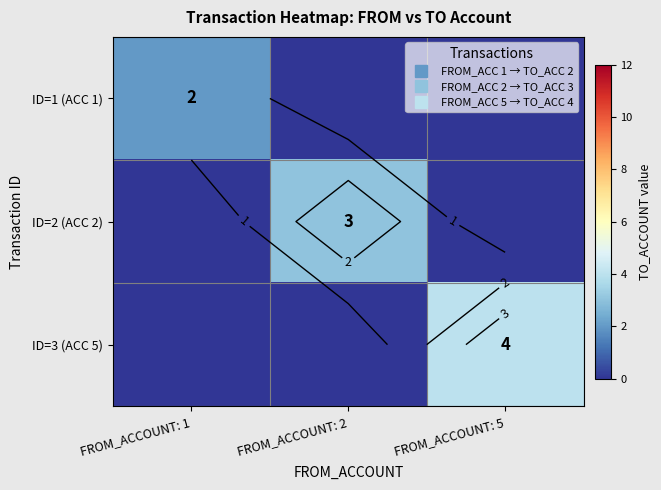

At how many categories does at least one series exceed 1?

3